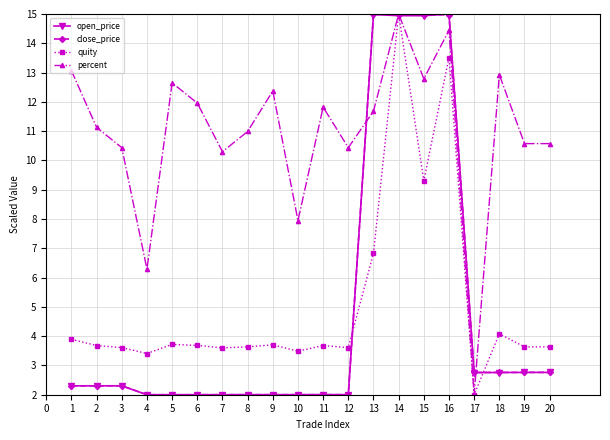

What is the spread (max minus min) of values at 20?

7.8